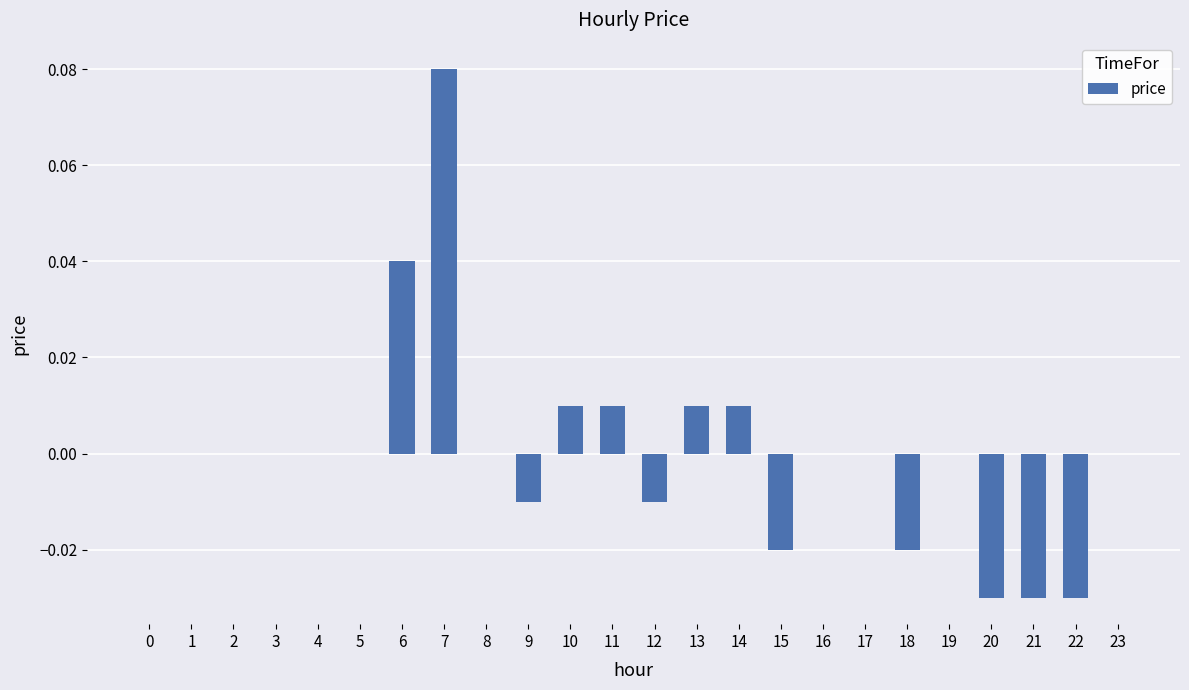

The value at 3 is 0.0. True or false?

True